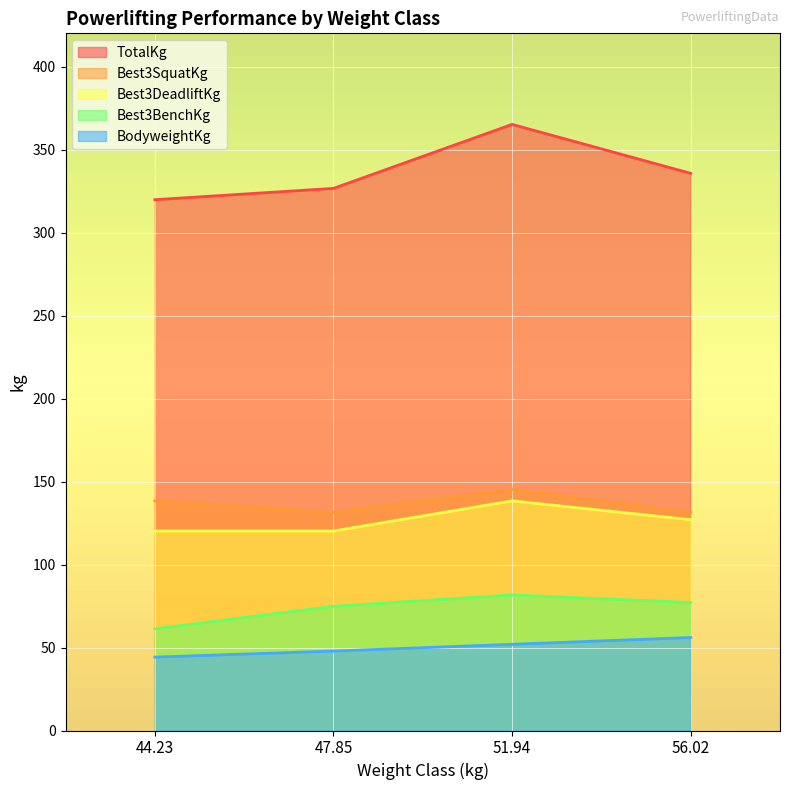

True or false: Best3BenchKg and Best3SquatKg intersect in this chart.

False